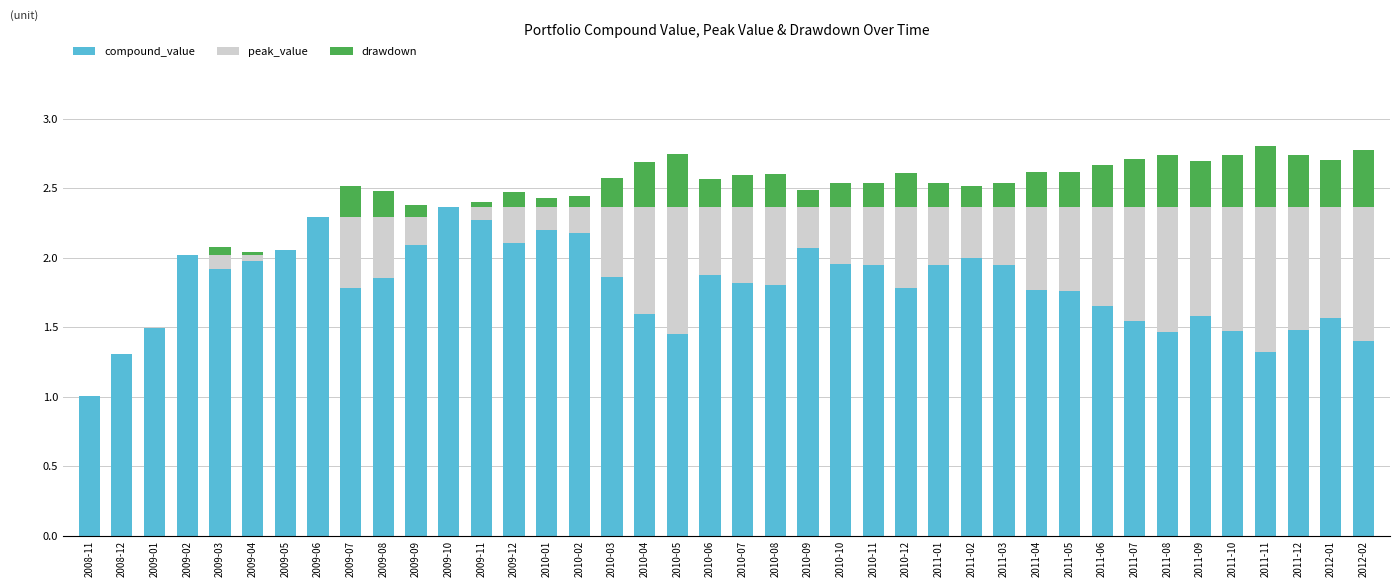

Are the bars horizontal?

No